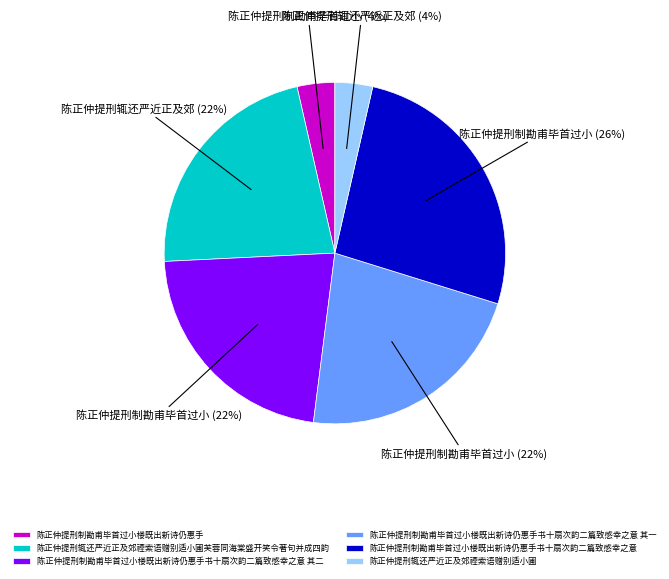

Is it true that 陈正仲提刑制勘甫毕首过小楼既出新诗仍惠手书十扇次韵二篇致感幸之意 is 19% of the pie?

False